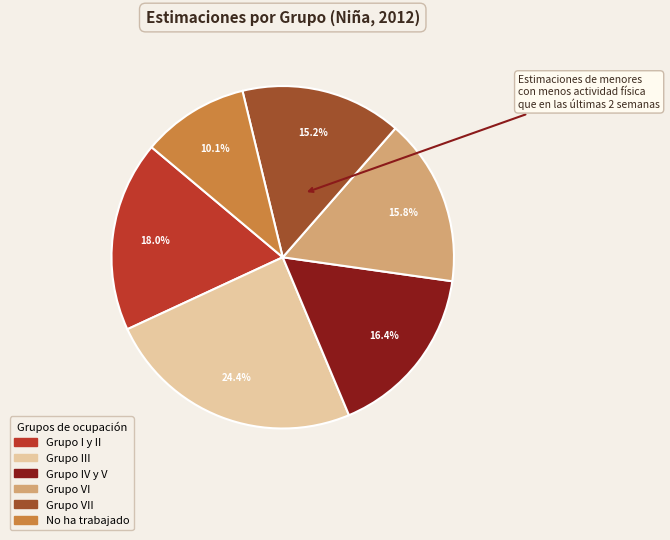

Is the sum of Grupo III and Grupo VI greater than half?

No